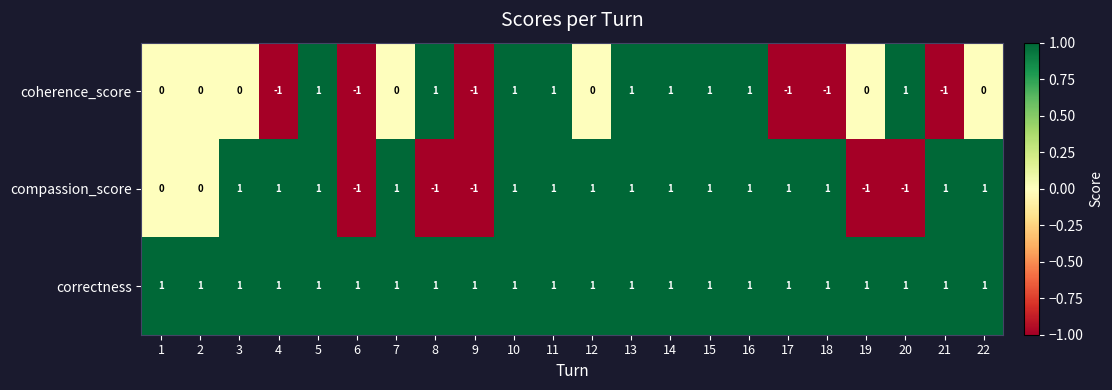

What is the greatest value displayed?

1